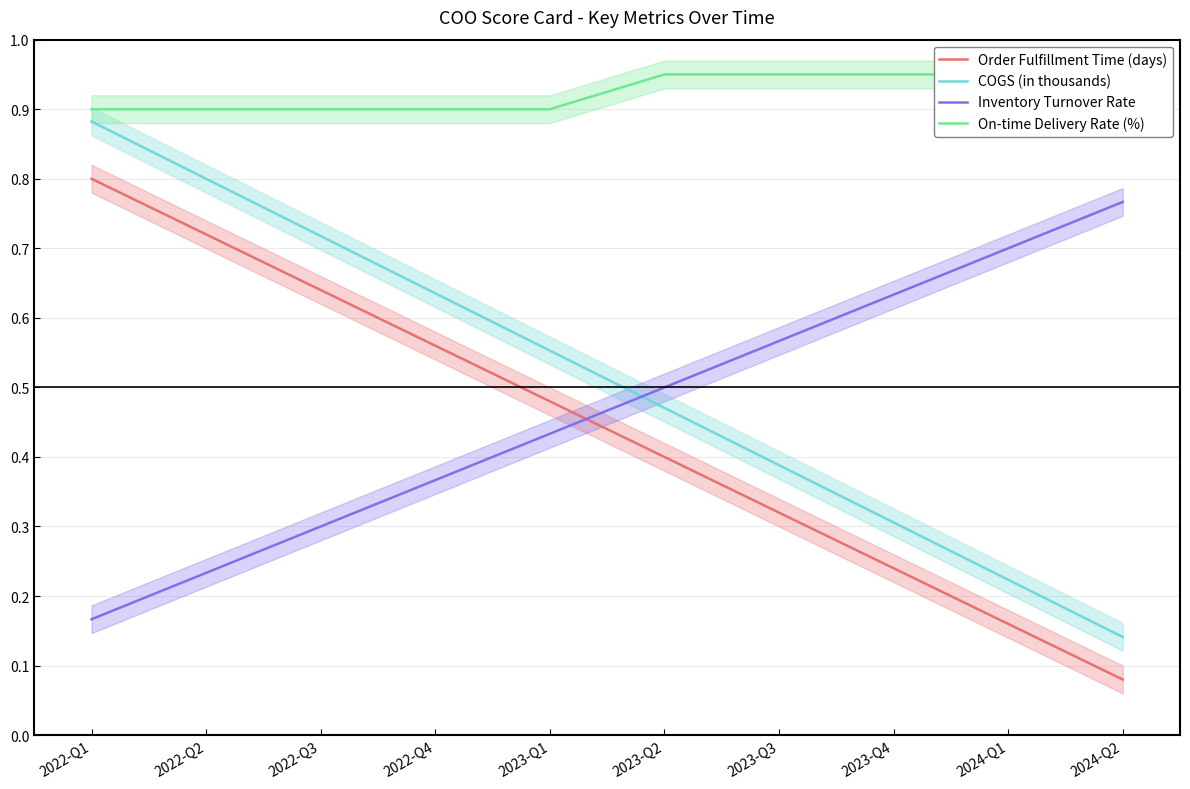

Reading left to right, extract all data points from this chart.

Order Fulfillment Time (days): 0.8	0.7	0.6	0.6	0.5	0.4	0.3	0.2	0.2	0.1
COGS (in thousands): 0.9	0.8	0.7	0.6	0.6	0.5	0.4	0.3	0.2	0.1
Inventory Turnover Rate: 0.2	0.2	0.3	0.4	0.4	0.5	0.6	0.6	0.7	0.8
On-time Delivery Rate (%): 0.9	0.9	0.9	0.9	0.9	0.9	0.9	0.9	0.9	0.9